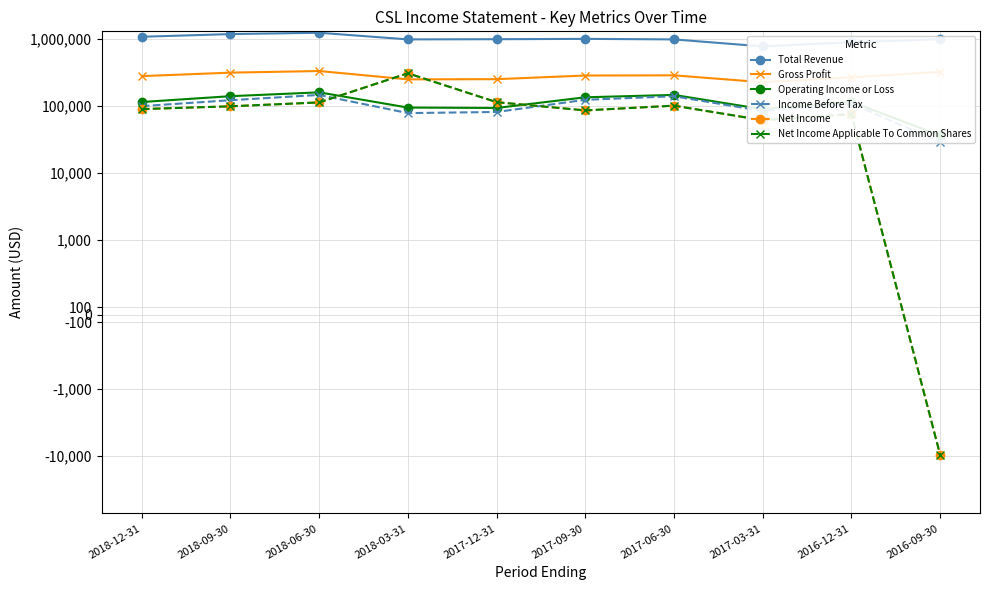

What is the value of the Net Income point at the 4th from the left?

307400